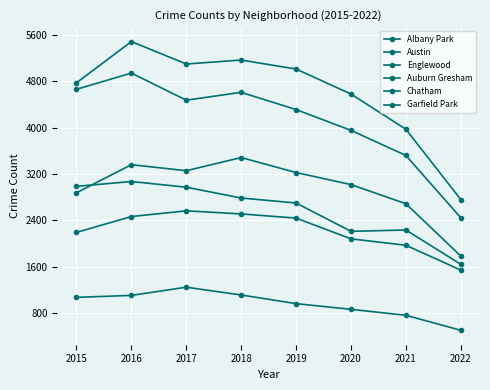

Reading left to right, extract all data points from this chart.

Albany Park: 2015=1076	2016=1110	2017=1251	2018=1117	2019=968	2020=870	2021=767	2022=509
Austin: 2015=4771	2016=5481	2017=5095	2018=5163	2019=5008	2020=4578	2021=3971	2022=2761
Englewood: 2015=4659	2016=4939	2017=4472	2018=4607	2019=4310	2020=3952	2021=3520	2022=2447
Auburn Gresham: 2015=2988	2016=3071	2017=2973	2018=2787	2019=2701	2020=2213	2021=2236	2022=1646
Chatham: 2015=2195	2016=2468	2017=2566	2018=2513	2019=2441	2020=2084	2021=1973	2022=1546
Garfield Park: 2015=2877	2016=3361	2017=3257	2018=3484	2019=3226	2020=3018	2021=2689	2022=1788